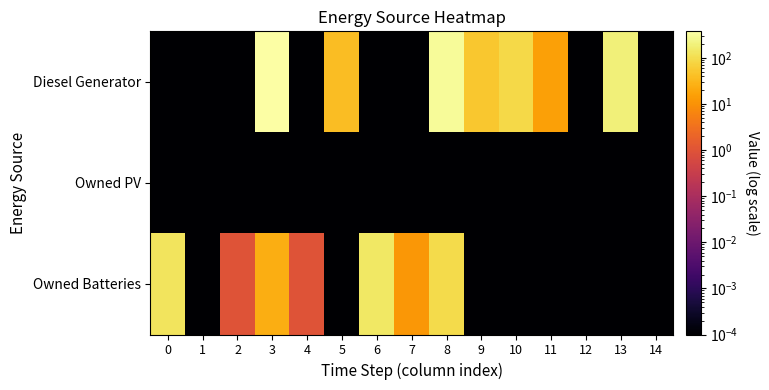

Reading left to right, transcribe all the data shown in this chart.

Diesel Generator: 0=0.0	1=0.0	2=0.0	3=375.0	4=0.0	5=38.0	6=0.0	7=0.0	8=309.0	9=53.0	10=87.0	11=16.0	12=0.0	13=192.0	14=0.0
Owned PV: 0=0.0	1=0.0	2=0.0	3=0.0	4=0.0	5=0.0	6=0.0	7=0.0	8=0.0	9=0.0	10=0.0	11=0.0	12=0.0	13=0.0	14=0.0
Owned Batteries: 0=122.0	1=0.0	2=1.0	3=24.0	4=1.0	5=0.0	6=140.0	7=12.0	8=95.0	9=0.0	10=0.0	11=0.0	12=0.0	13=0.0	14=0.0